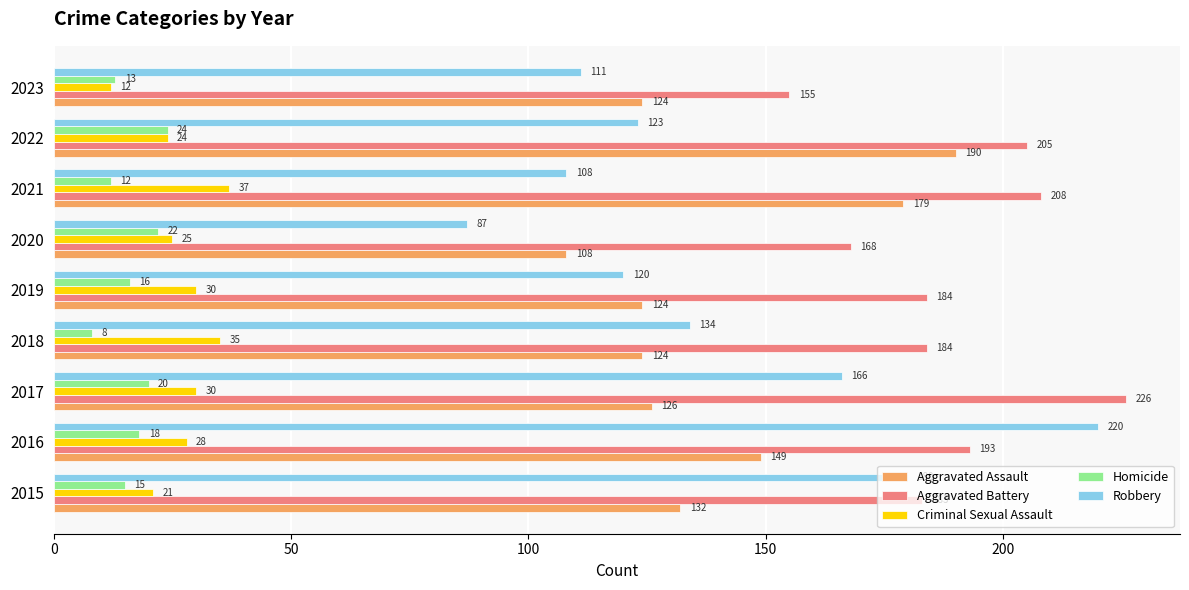

Which category has the highest value across all series?

2017